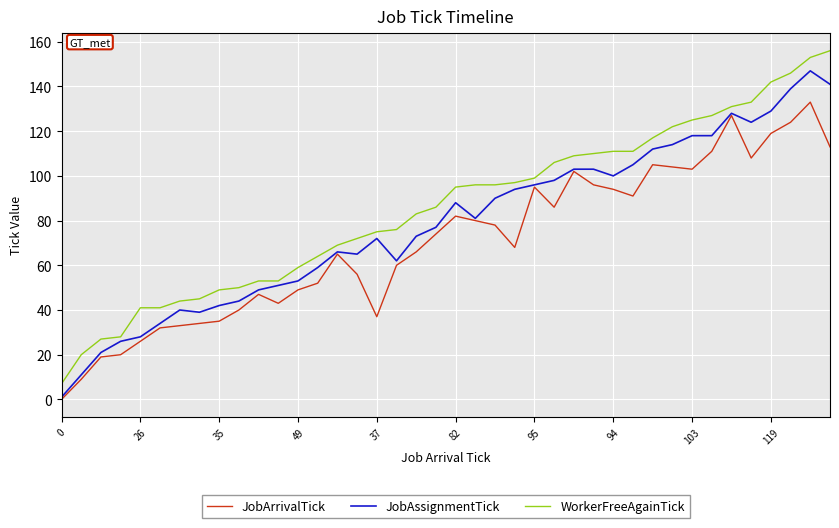

Reading left to right, extract all data points from this chart.

JobArrivalTick: 0	9	19	20	26	32	33	34	35	40	47	43	49	52	65	56	37	60	66	74	82	80	78	68	95	86	102	96	94	91	105	104	103	111	127	108	119	124	133	113
JobAssignmentTick: 1	11	21	26	28	34	40	39	42	44	49	51	53	59	66	65	72	62	73	77	88	81	90	94	96	98	103	103	100	105	112	114	118	118	128	124	129	139	147	141
WorkerFreeAgainTick: 7	20	27	28	41	41	44	45	49	50	53	53	59	64	69	72	75	76	83	86	95	96	96	97	99	106	109	110	111	111	117	122	125	127	131	133	142	146	153	156